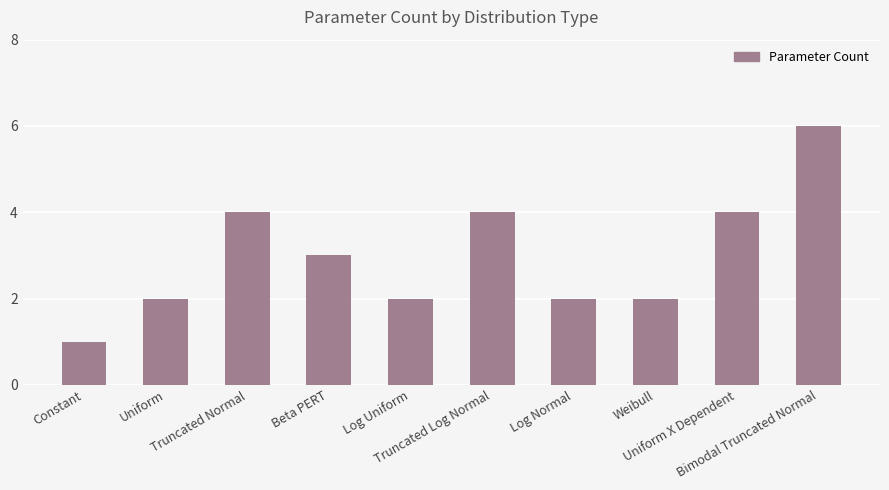

What is the sum of all values?

30